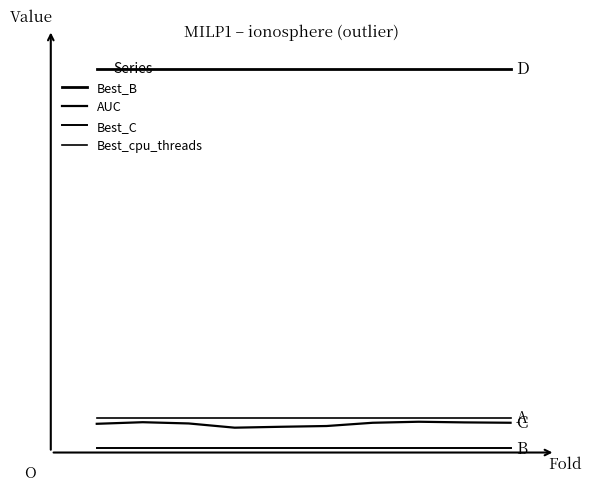

Reading right to left, what are all the values shown in this chart?

Best_B: 11.0	11.0	11.0	11.0	11.0	11.0	11.0	11.0	11.0	11.0
AUC: 0.9	0.9	0.9	0.9	0.8	0.7	0.7	0.8	0.9	0.8
Best_C: 0.1	0.1	0.1	0.1	0.1	0.1	0.1	0.1	0.1	0.1
Best_cpu_threads: 1.0	1.0	1.0	1.0	1.0	1.0	1.0	1.0	1.0	1.0